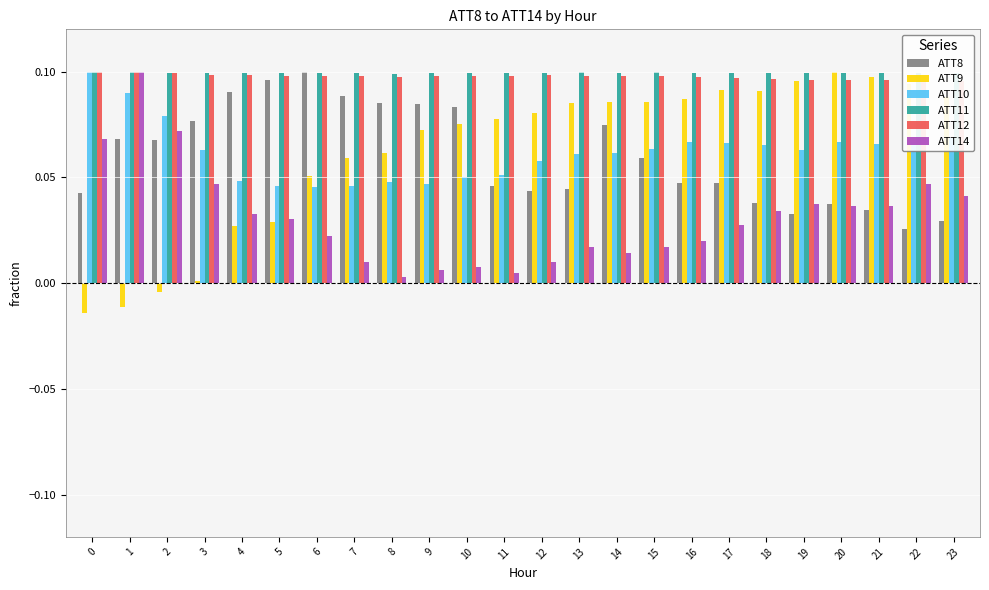

Are the bars horizontal?

No